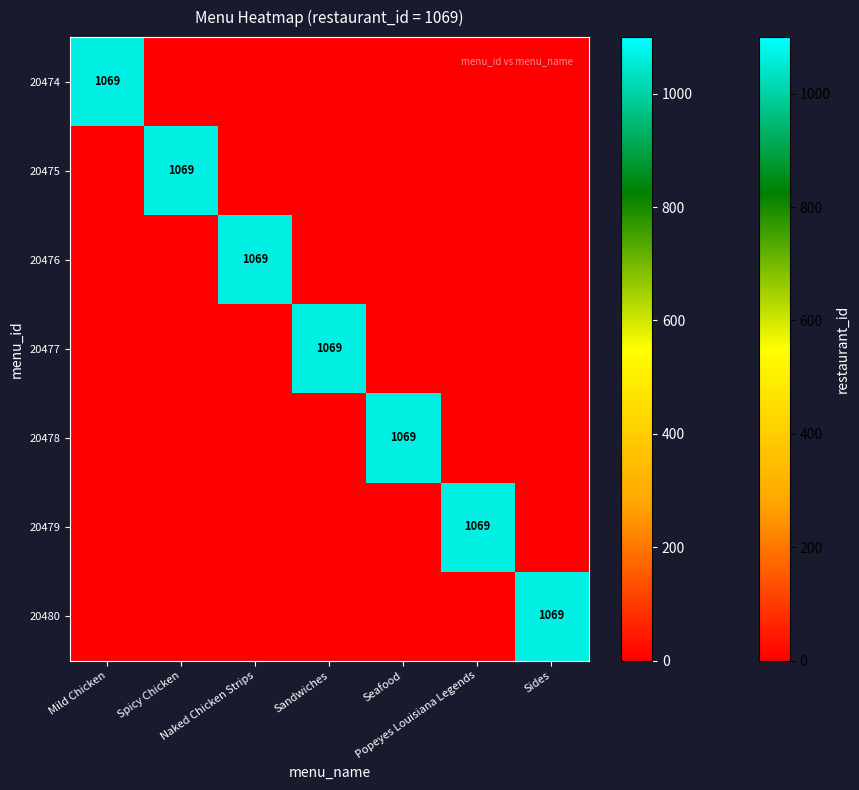

How many data points does each series have?

7